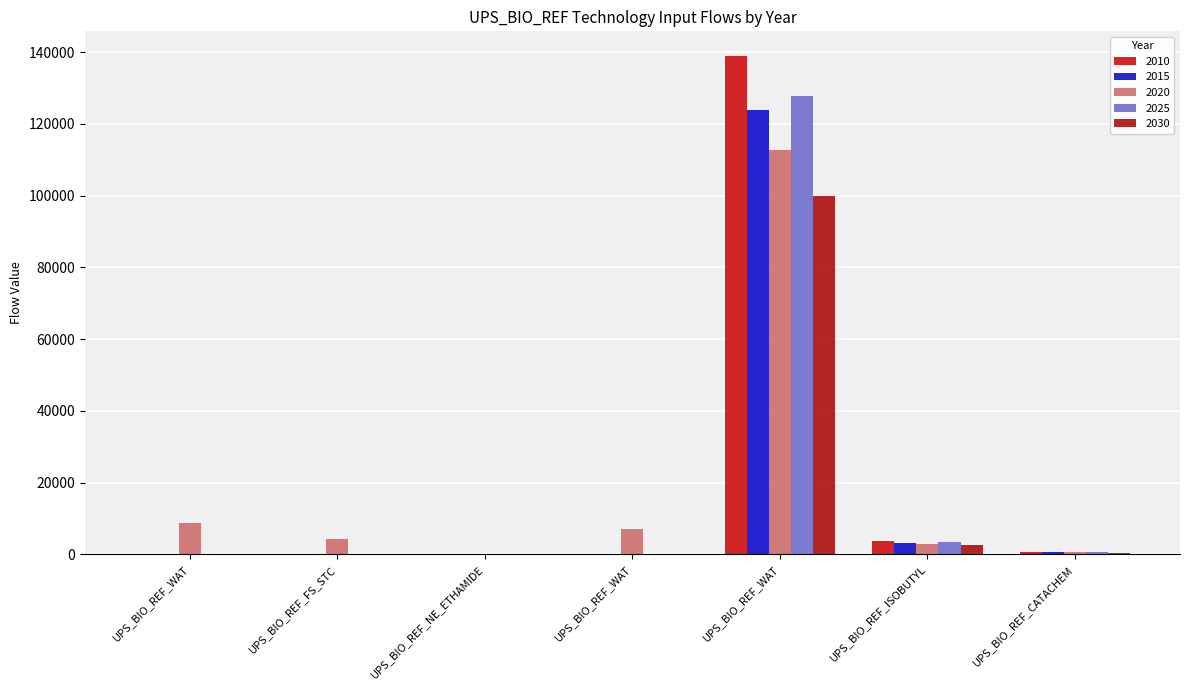

Count the number of categories in the chart.

7